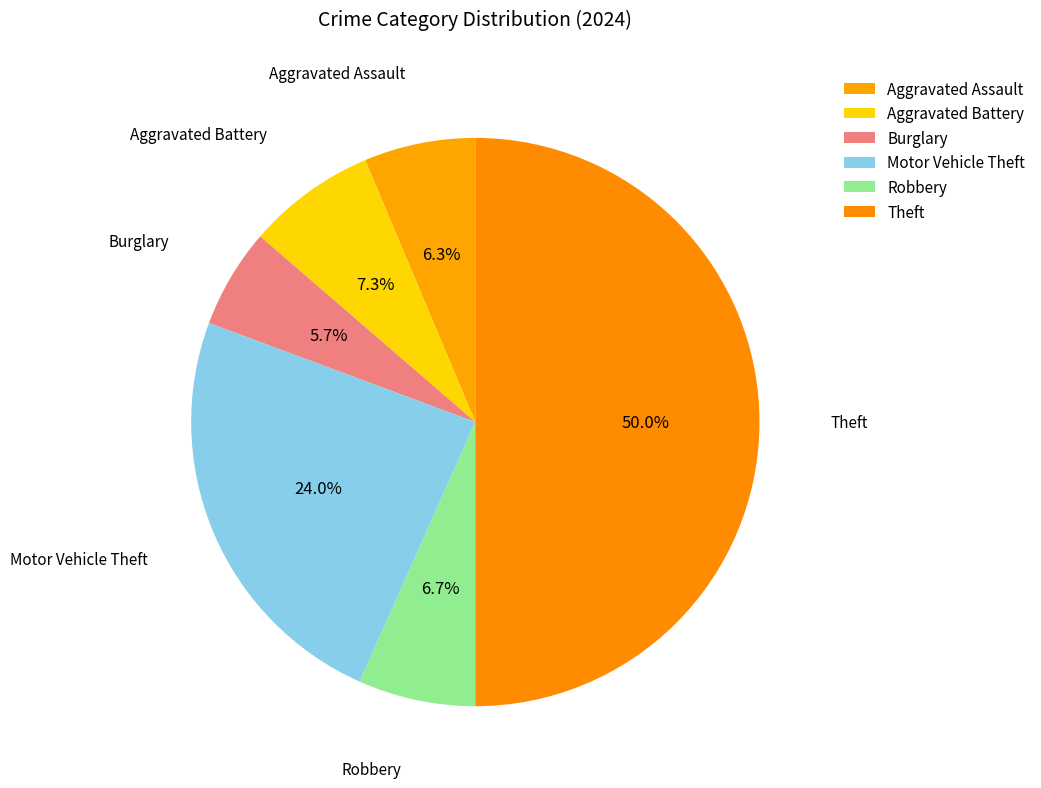

How many slices are in this pie chart?

6